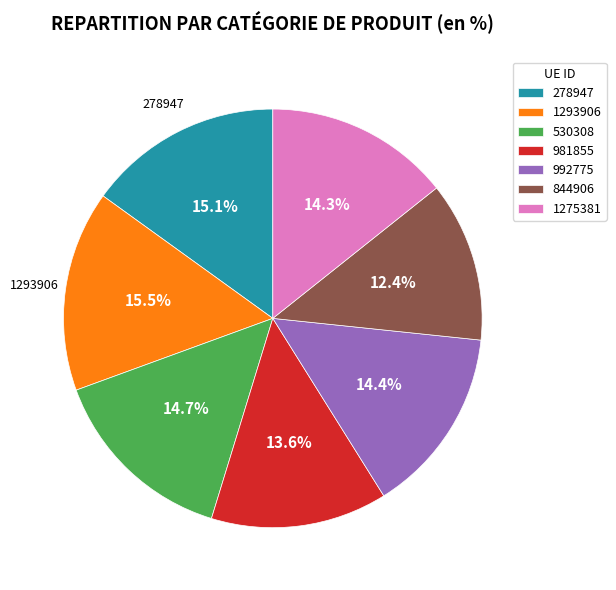

To the nearest percent, what is the difference between the largest and smallest slice percentages?

3%